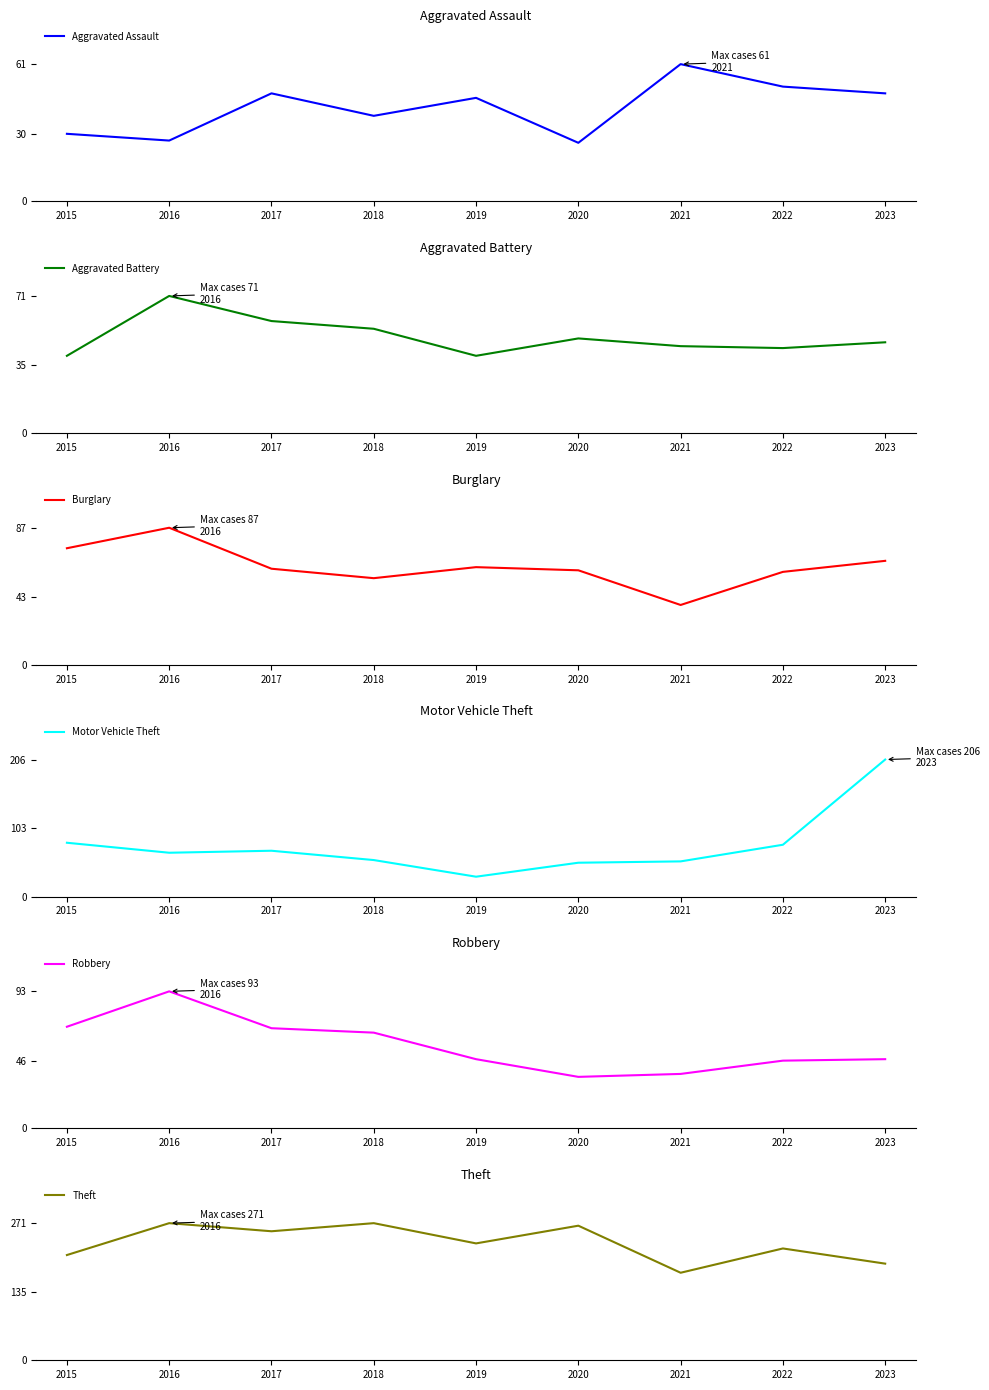

How many lines are shown in the chart?

6